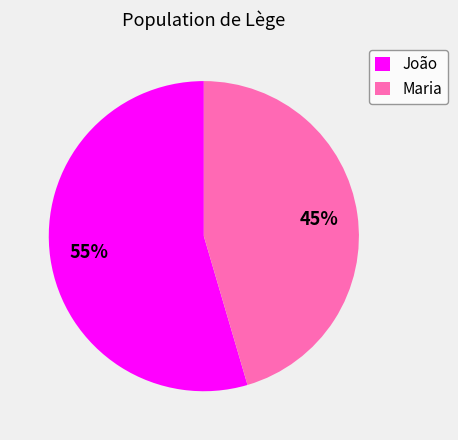

To the nearest percent, what percentage of the pie is Maria?

45%